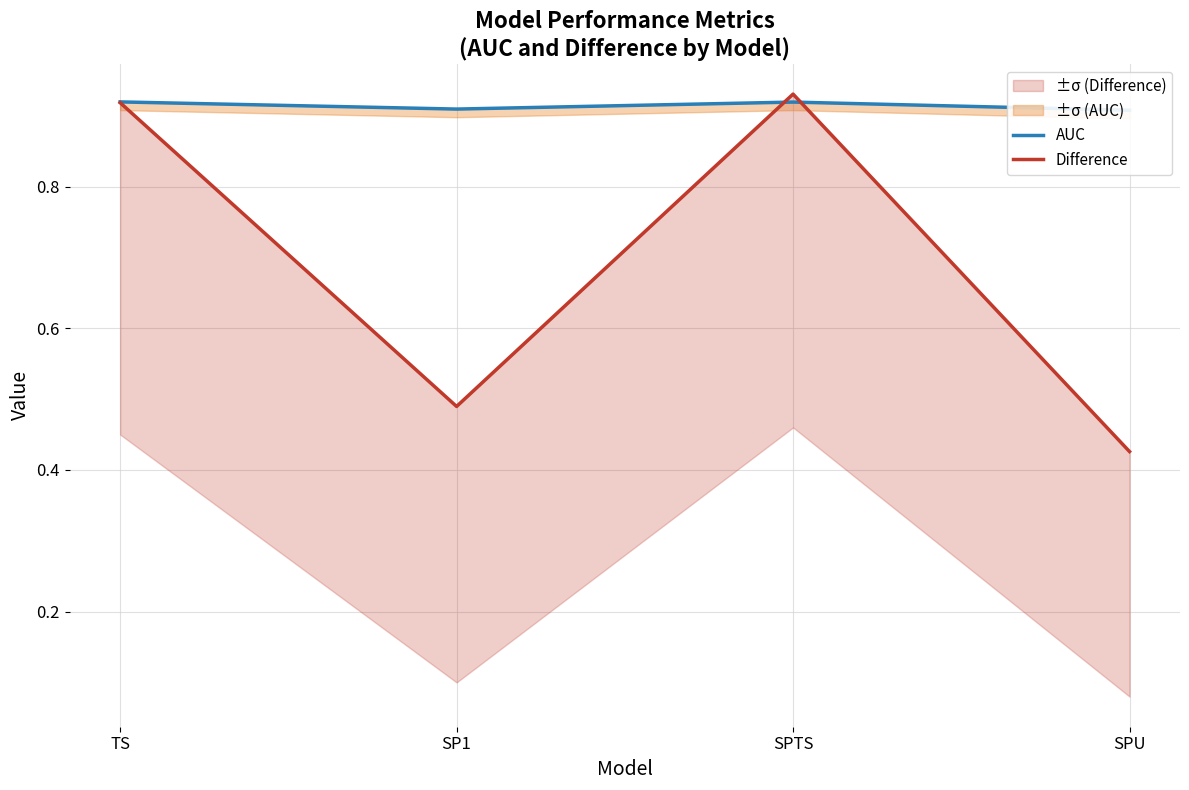

Which category has the lowest value across all series?

SPU